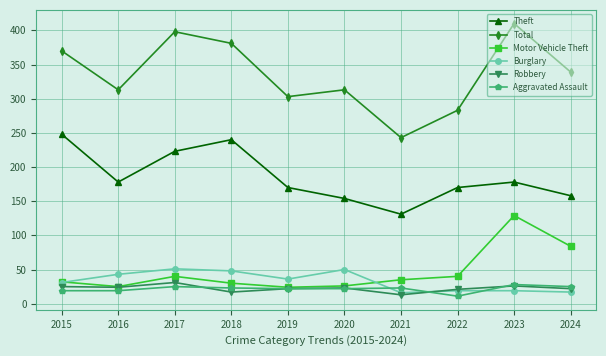

True or false: Theft has more than 0 points higher than both neighbors.

True